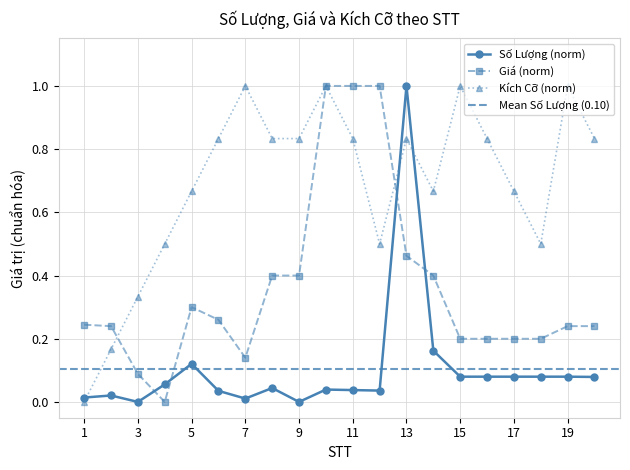

What is the sum of all Giá values?

7.2